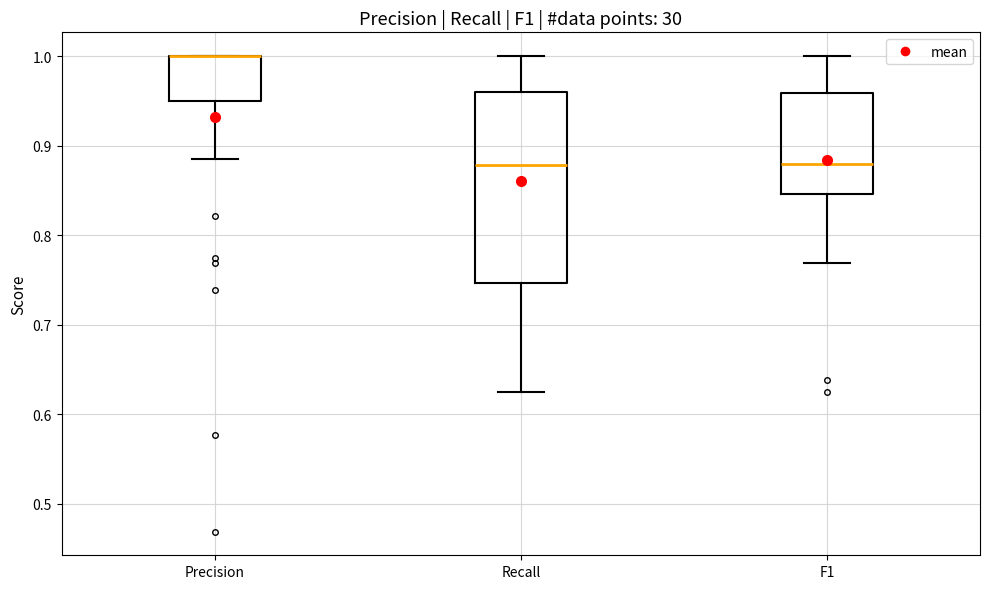

Reading left to right, transcribe this box plot: for each box, give where its median line is, the range the box spans, and where its two whiskers end, as read against the y-axis. The values are not printed on the chart, so give them approximately, as read against the axis.

Precision: median 1.00 (drawn on the box's upper edge), box 0.95 to 1.00, whiskers 0.88 to 1.00
Recall: median 0.88, box 0.75 to 0.96, whiskers 0.63 to 1.00
F1: median 0.88, box 0.85 to 0.96, whiskers 0.77 to 1.00